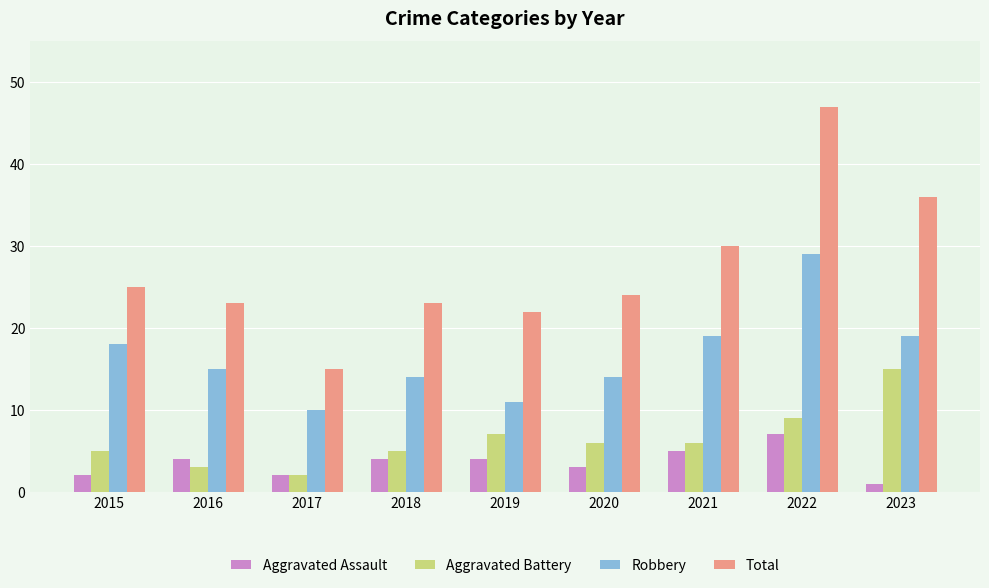

Are the bars grouped side by side (vs. stacked)?

Yes